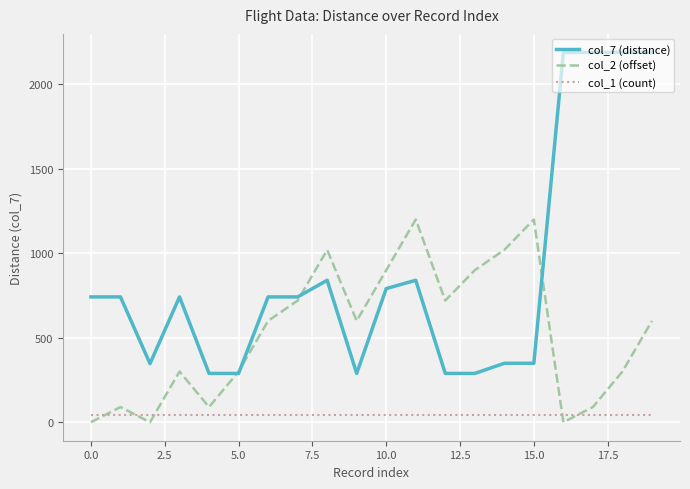

Which series has the largest total across all categories?

col_7 (distance)